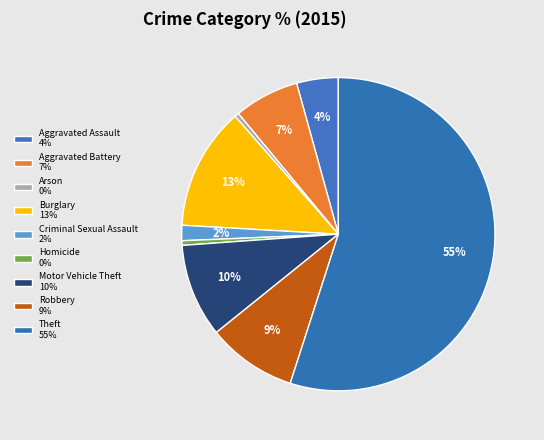

Do Aggravated Assault and Aggravated Battery together represent more than half of the pie?

No